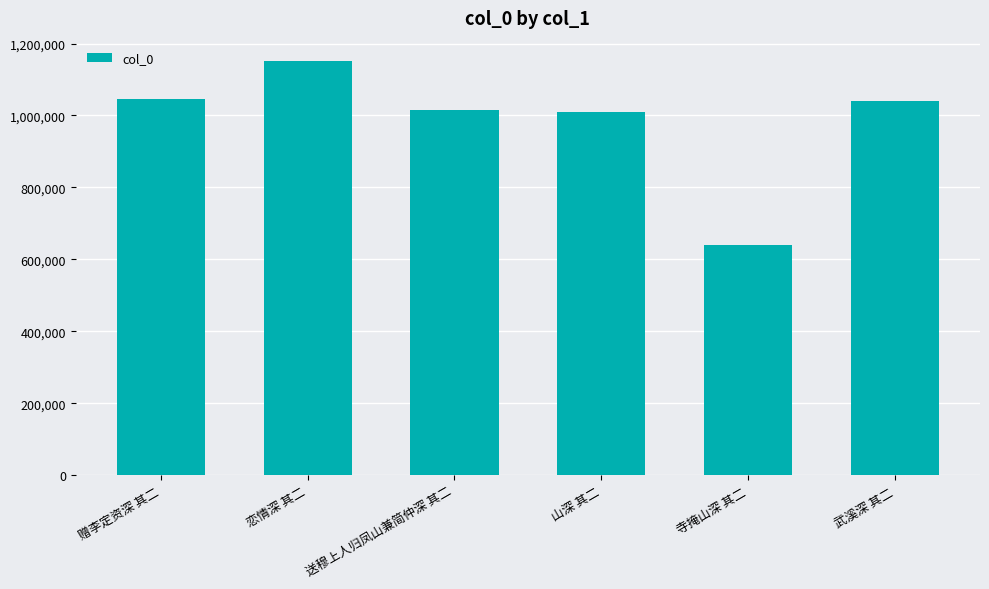

How many series are shown in this chart?

1